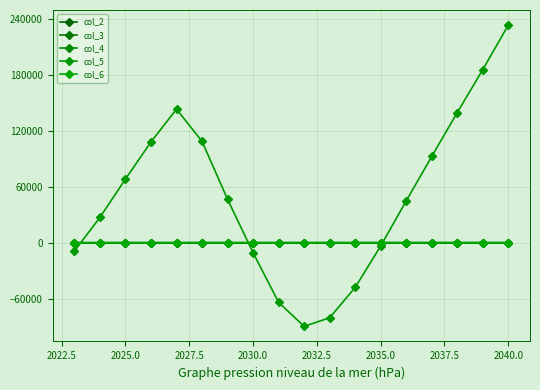

At which label is col_5 closest to 71769?

2025.0